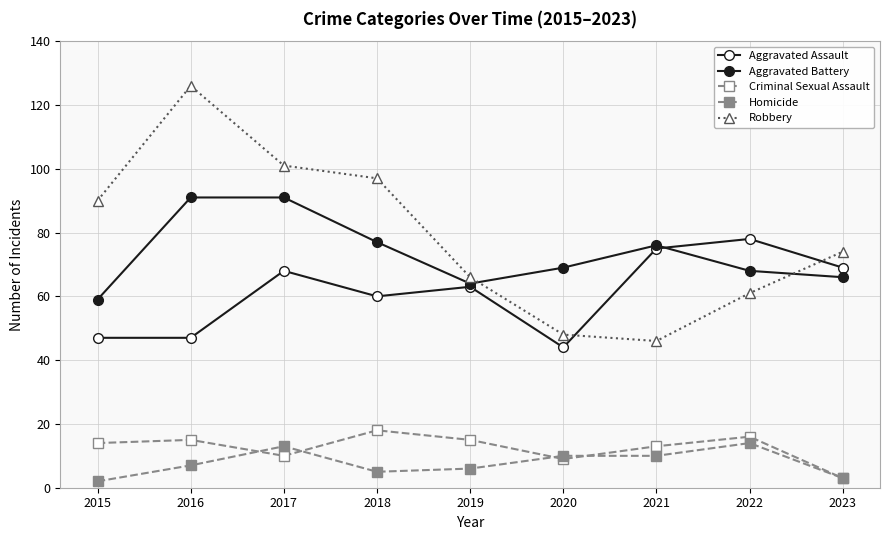

True or false: Aggravated Assault and Homicide intersect in this chart.

False